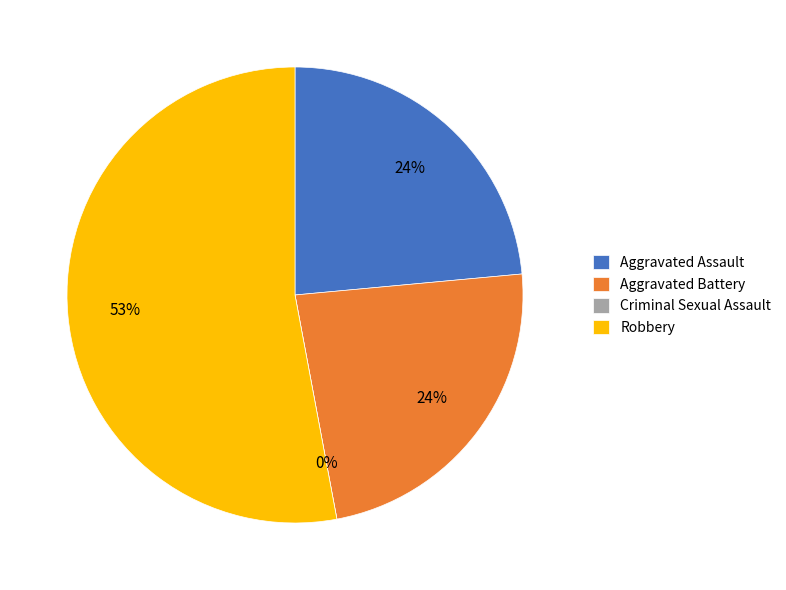

What is the total percentage of Aggravated Battery and Criminal Sexual Assault?

23.5%